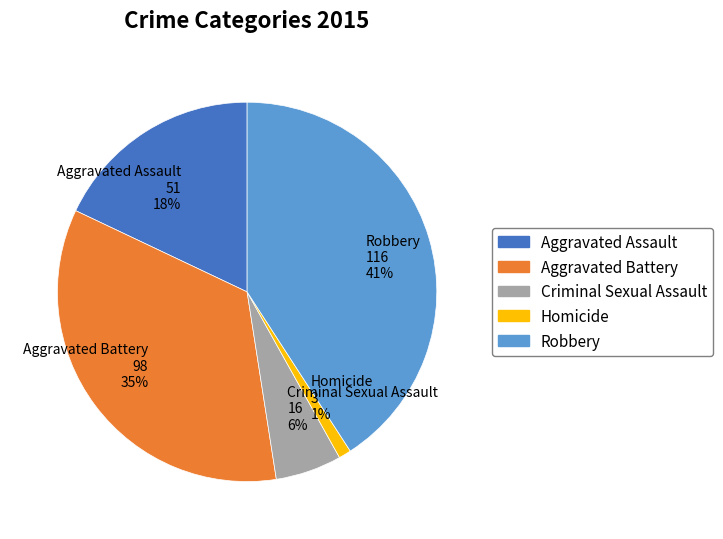

Rank the categories by value from lowest to highest.

Homicide, Criminal Sexual Assault, Aggravated Assault, Aggravated Battery, Robbery